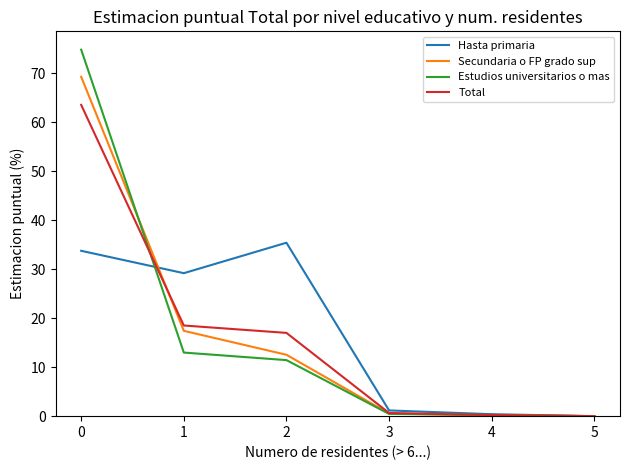

What is the total value across all series at 0?

241.6